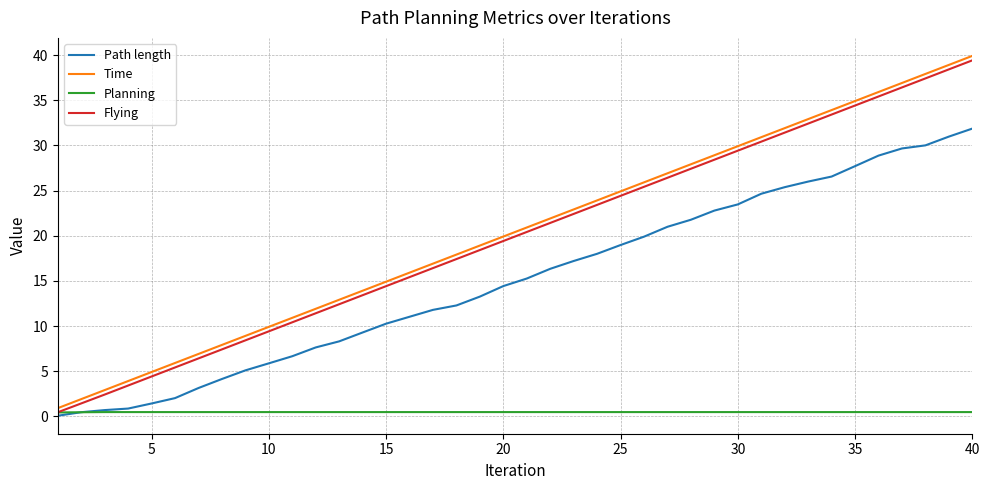

How many series are shown in this chart?

4